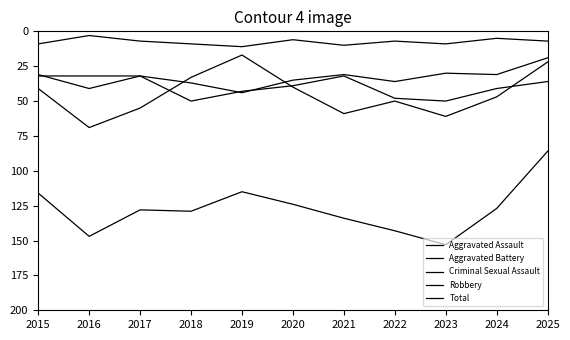

Is this an area chart (filled region under the line)?

No